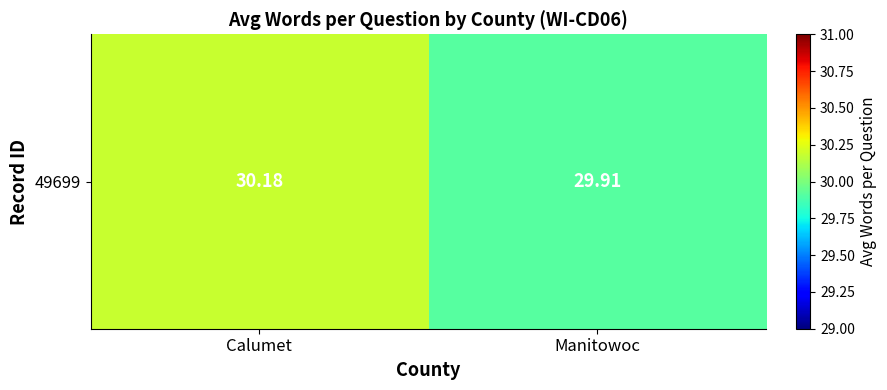

How many values exceed 30?

1